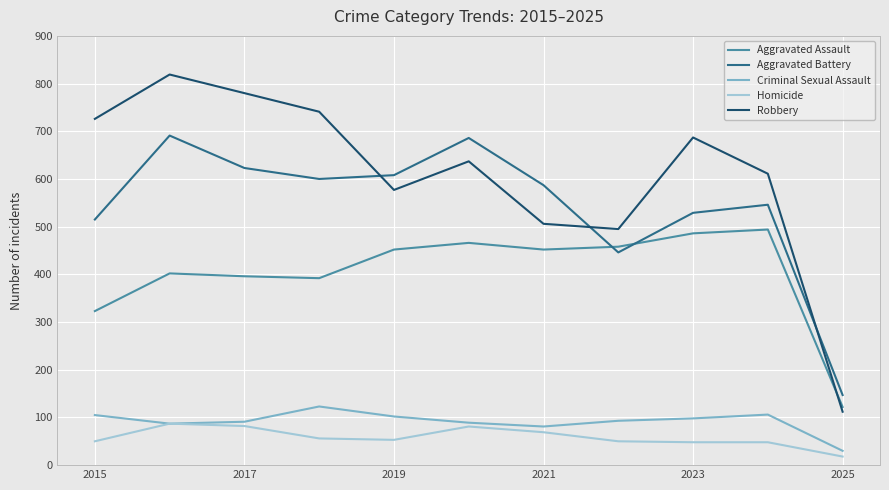

Which series has the widest spread of values?

Robbery